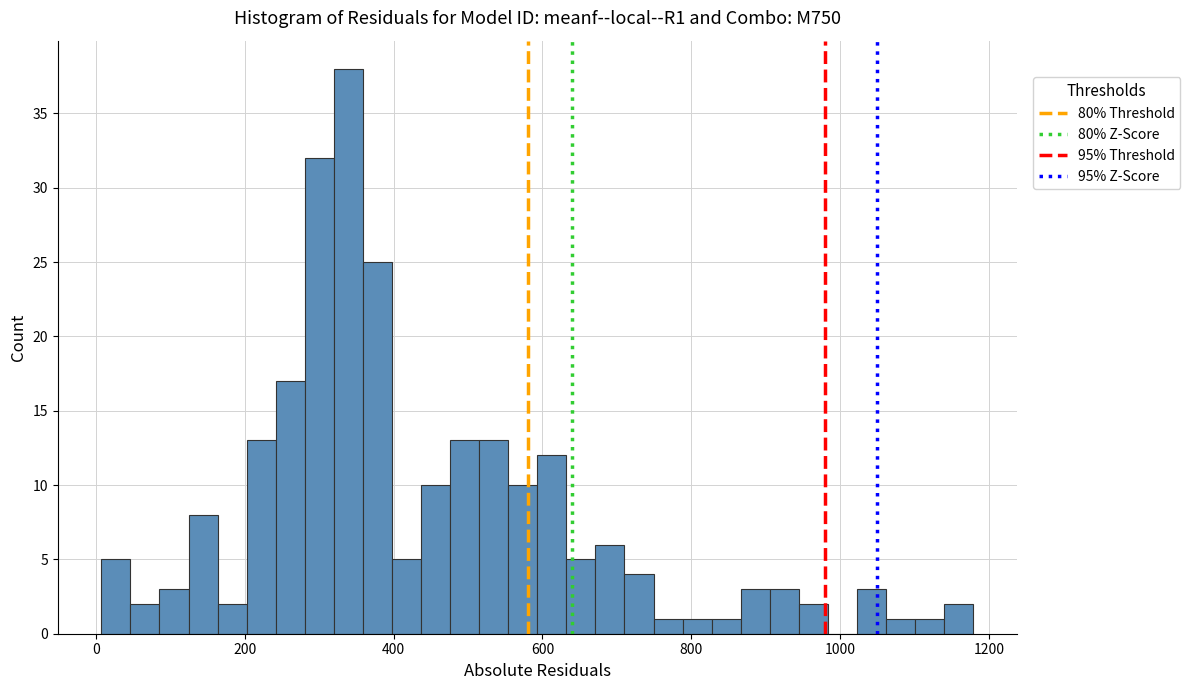

Read against the x-axis, roughly where is the centre of the tallest bar?

340